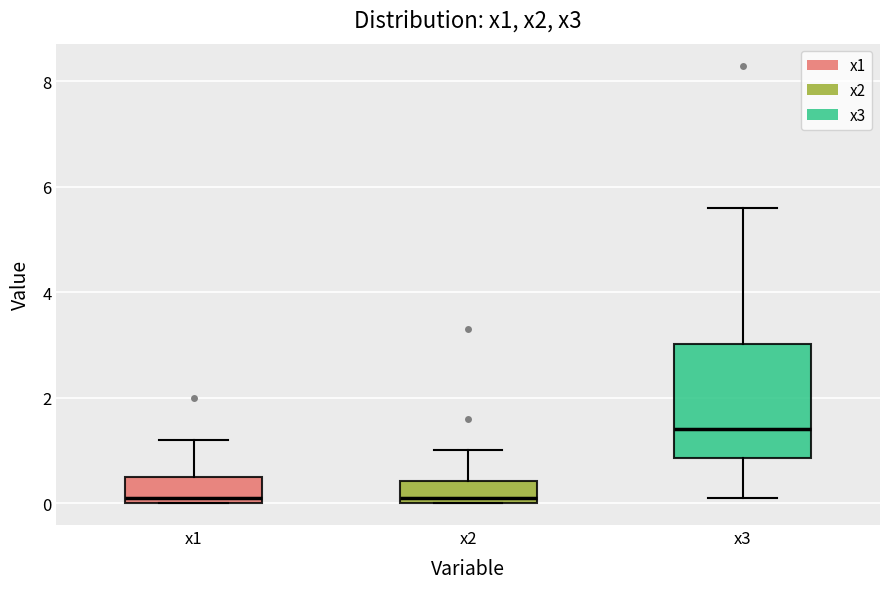

Reading left to right, read every box against the y-axis: the position of its median line, the range the box covers, and the ends of its whiskers. The values are not printed on the chart, so give them approximately, as read against the axis.

x1: median 0.2, box 0.0 to 0.6, whiskers 0.0 to 1.2
x2: median 0.2, box 0.0 to 0.4, whiskers 0.0 to 1.0
x3: median 1.4, box 0.8 to 3.0, whiskers 0.2 to 5.6